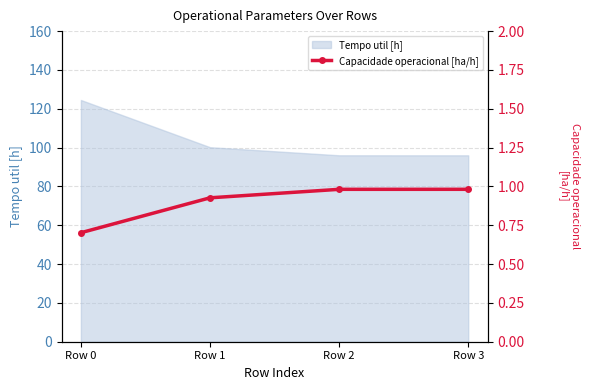

The value of Tempo util [h] at Row 0 is 124.5. True or false?

True